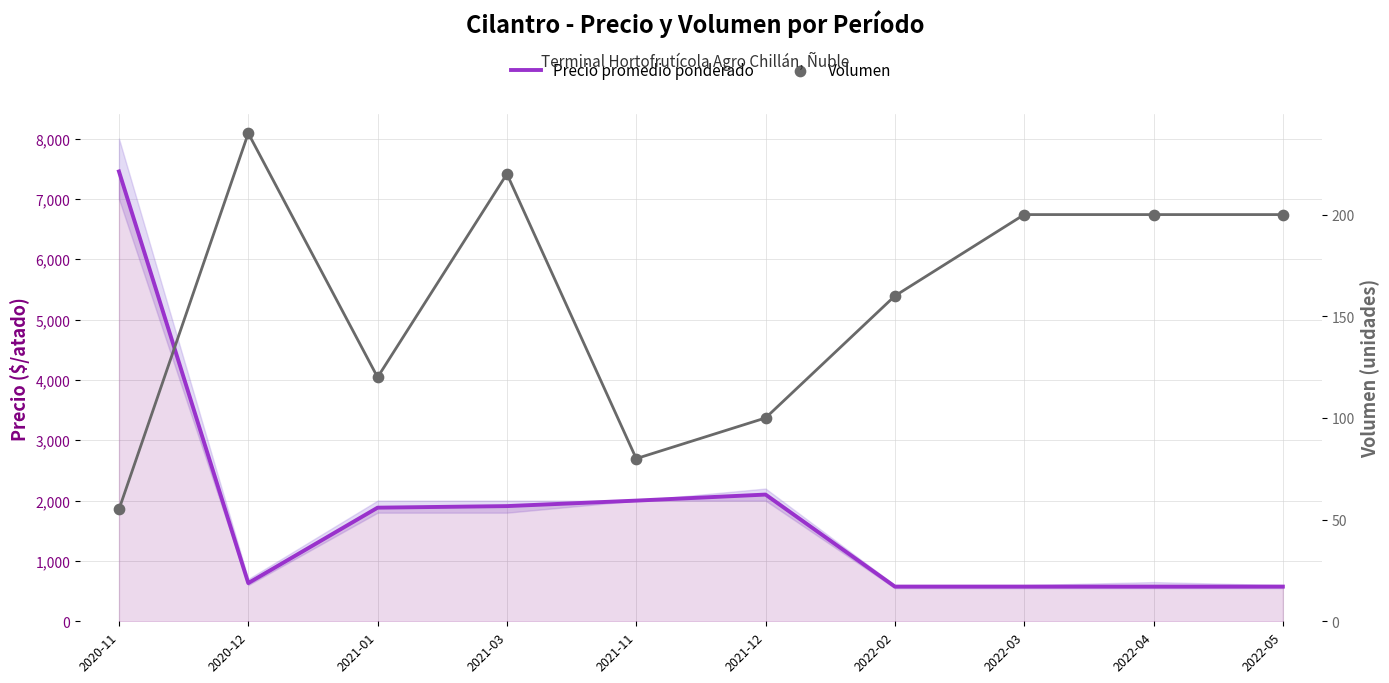

What is the total value across all series at 2022-03?

775